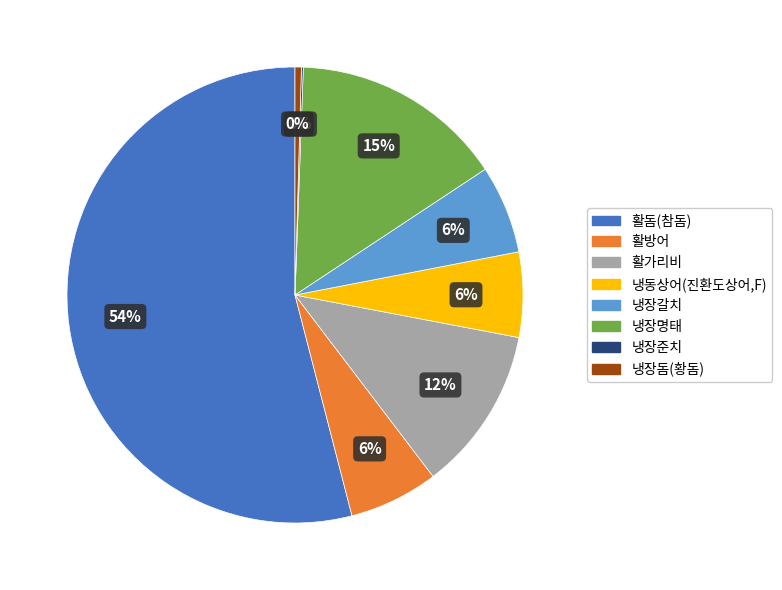

Which category has the biggest portion of the pie?

활돔(참돔)